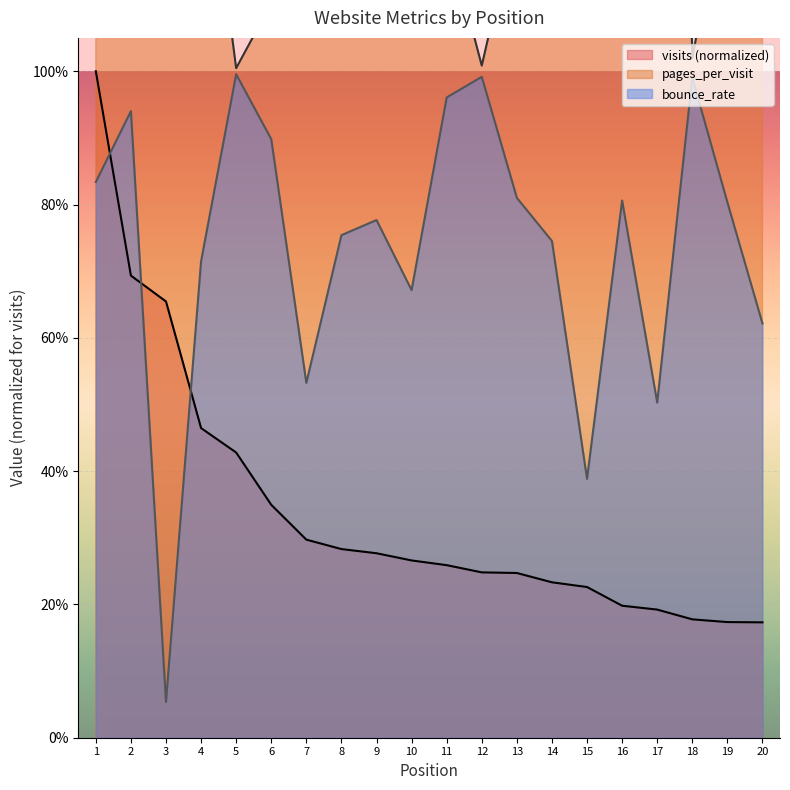

Is it true that pages_per_visit equals 1.6 at 6?

False